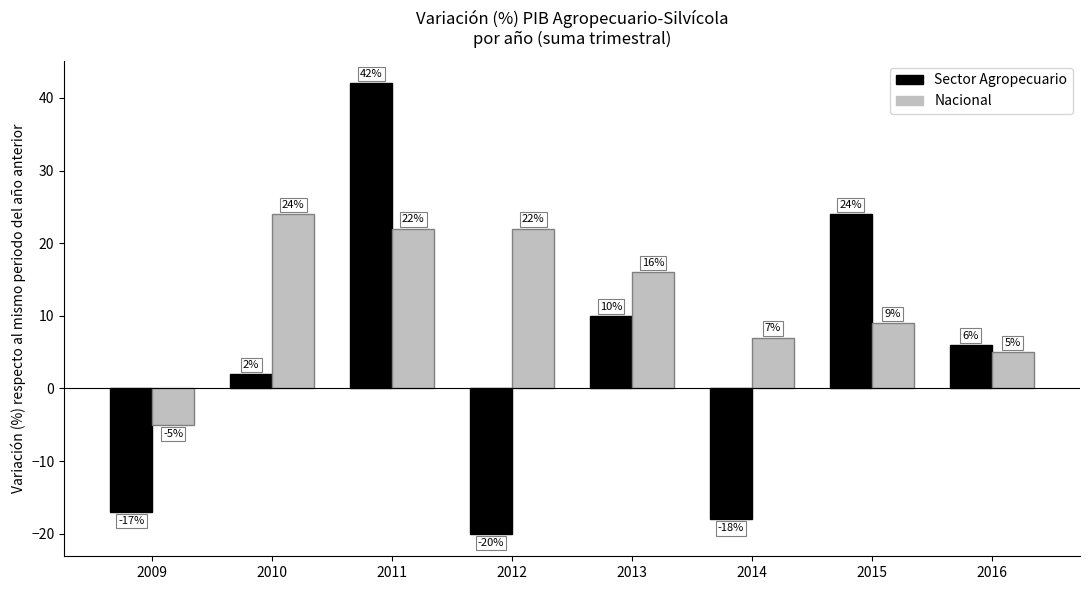

At which category is the sum across all series the highest?

2011